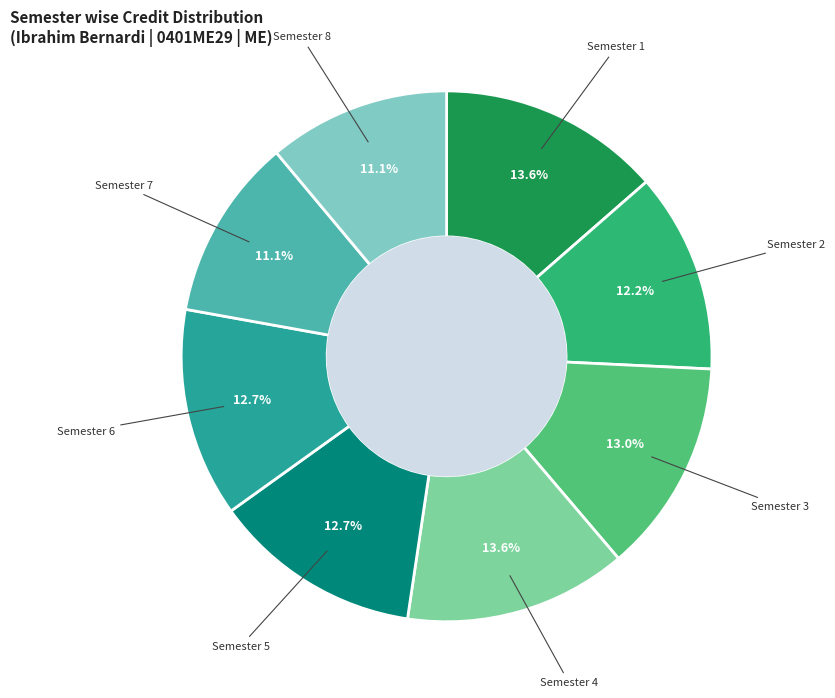

Does any single category account for the majority?

No